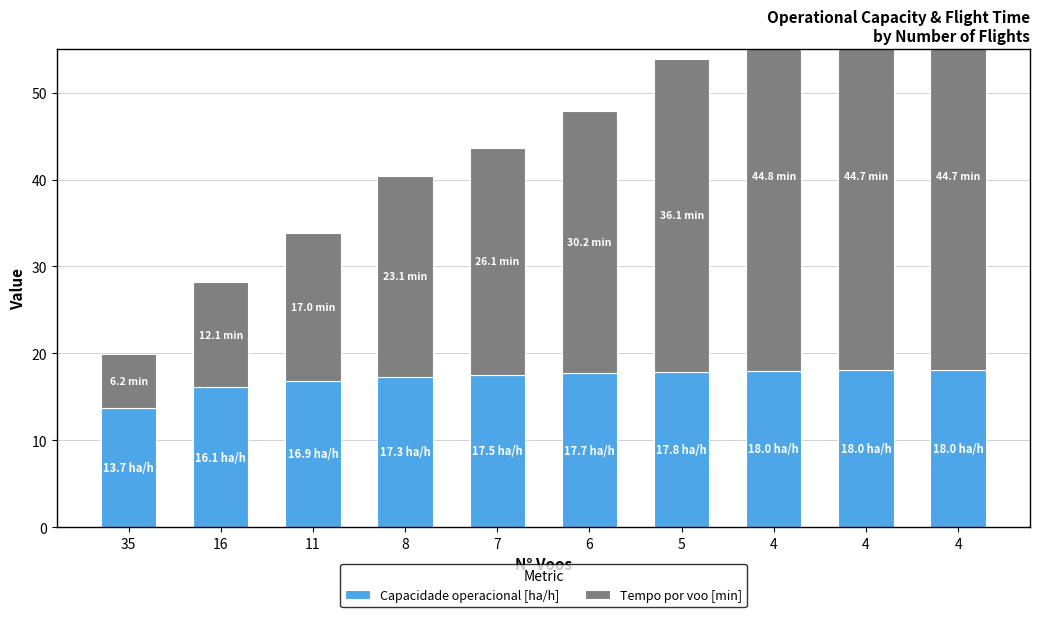

At 6, list the series in order from smallest to largest.

Capacidade operacional [ha/h], Tempo por voo [min]